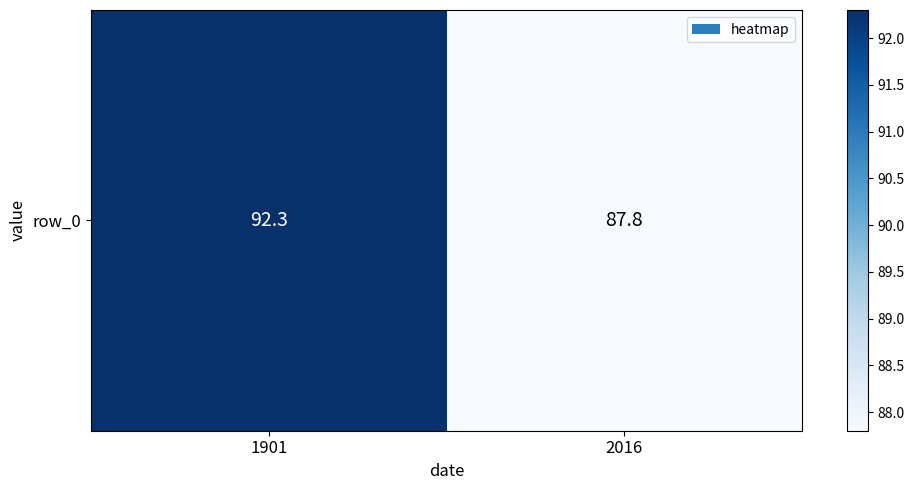

The chart shows a value of 47.5 at 2016. True or false?

False